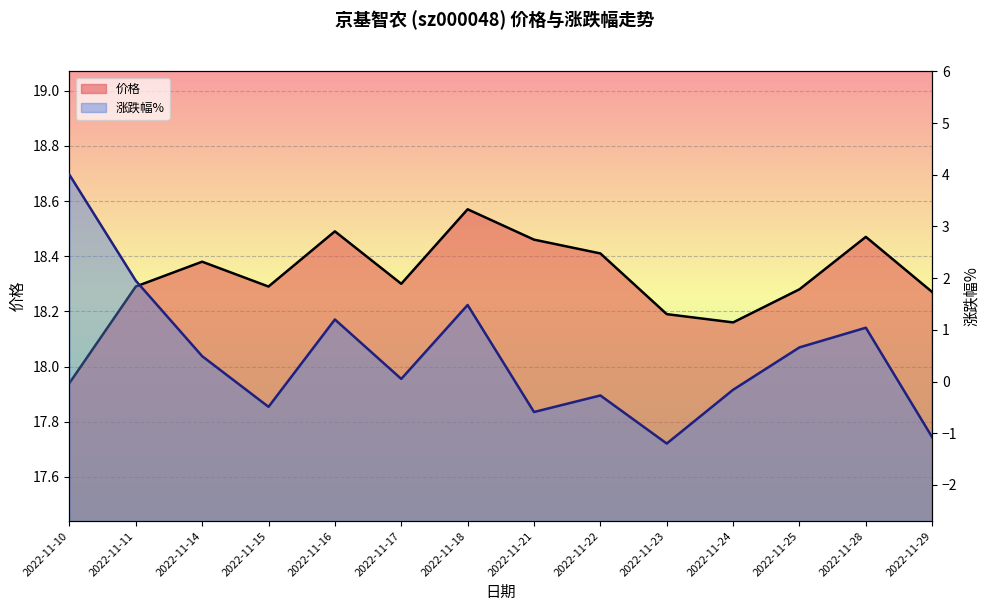

True or false: 涨跌幅% and 价格 cross at least once.

False